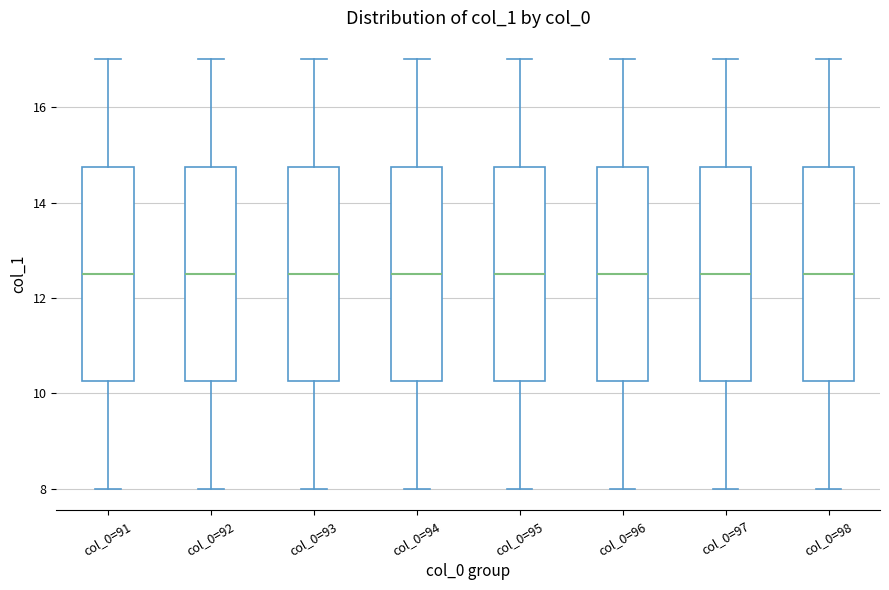

Where is the lower edge of the box for col_0=96 on the y-axis? The values are not printed on the chart, so give them approximately, as read against the axis.

10.2